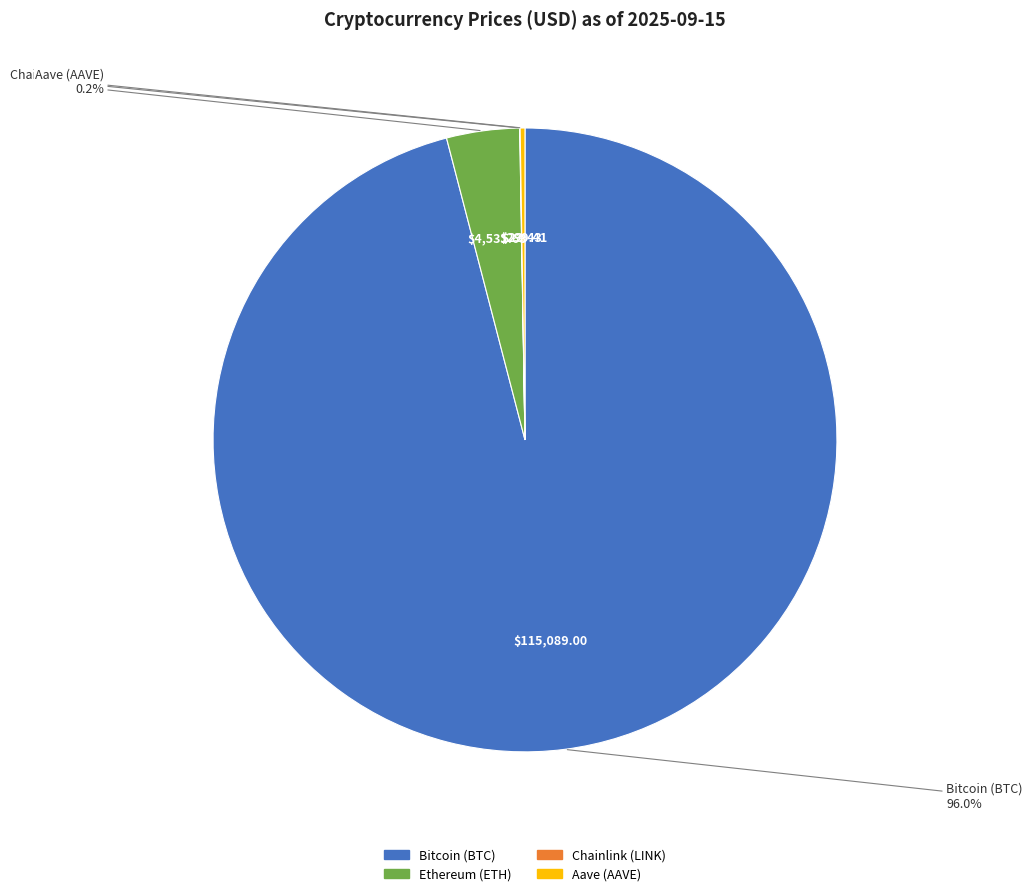

Which category has the biggest portion of the pie?

Bitcoin (BTC)